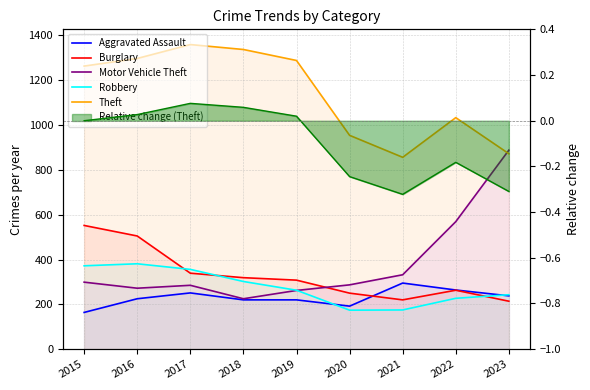

What is the value of the Robbery point at the 8th from the left?

227